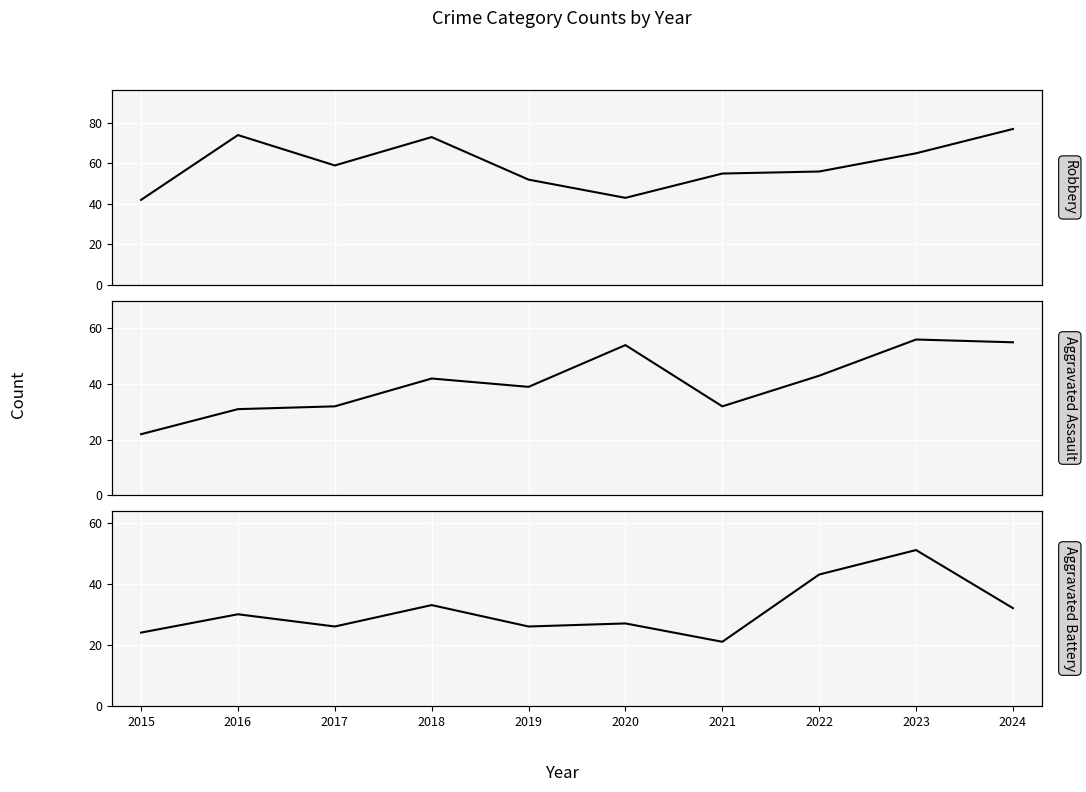

At which category is the sum across all series the highest?

2023